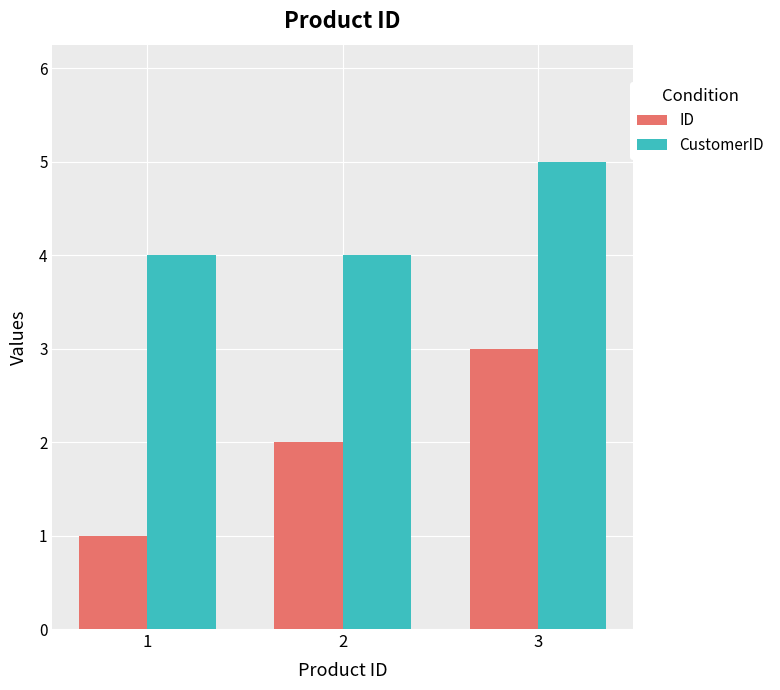

True or false: CustomerID has a value of 5 at 3.

True